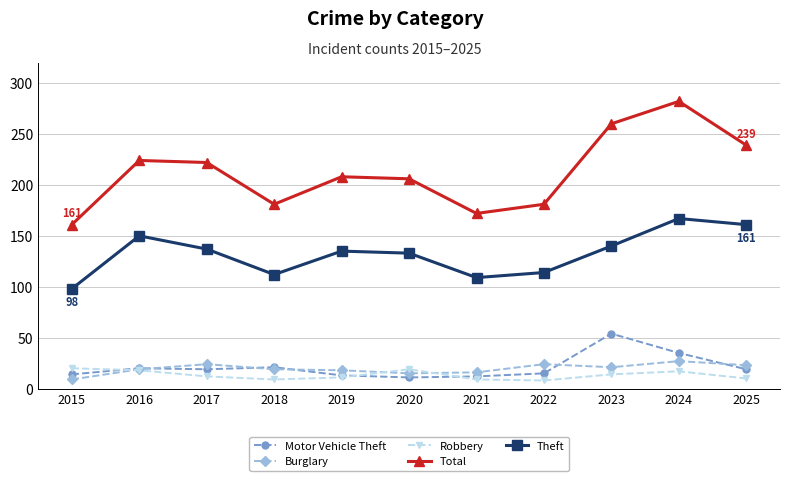

What is the spread (max minus min) of values at 2020?

195